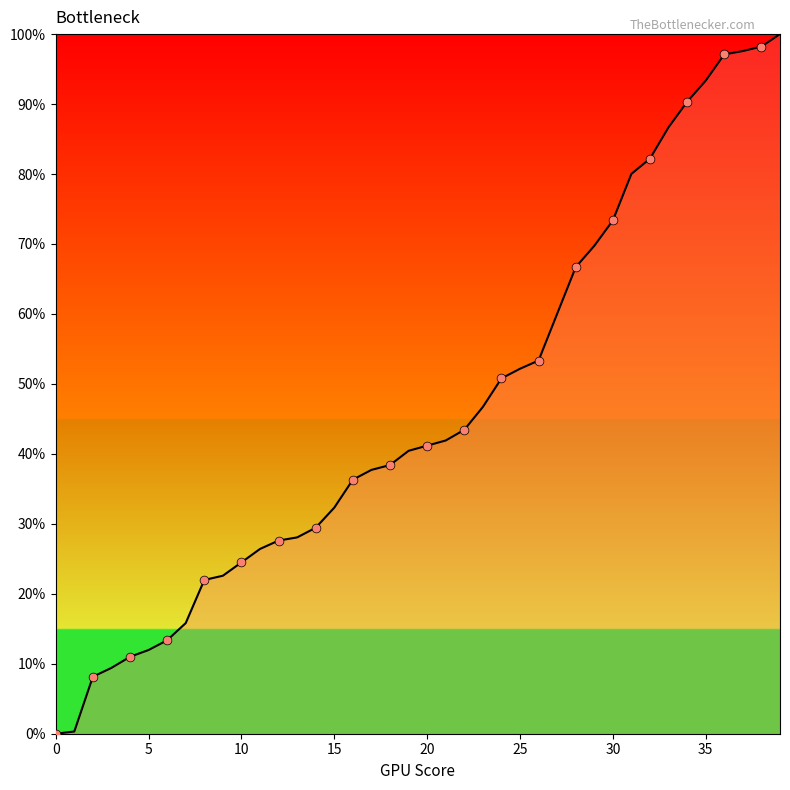

What is the difference between the maximum and minimum values?

100.0